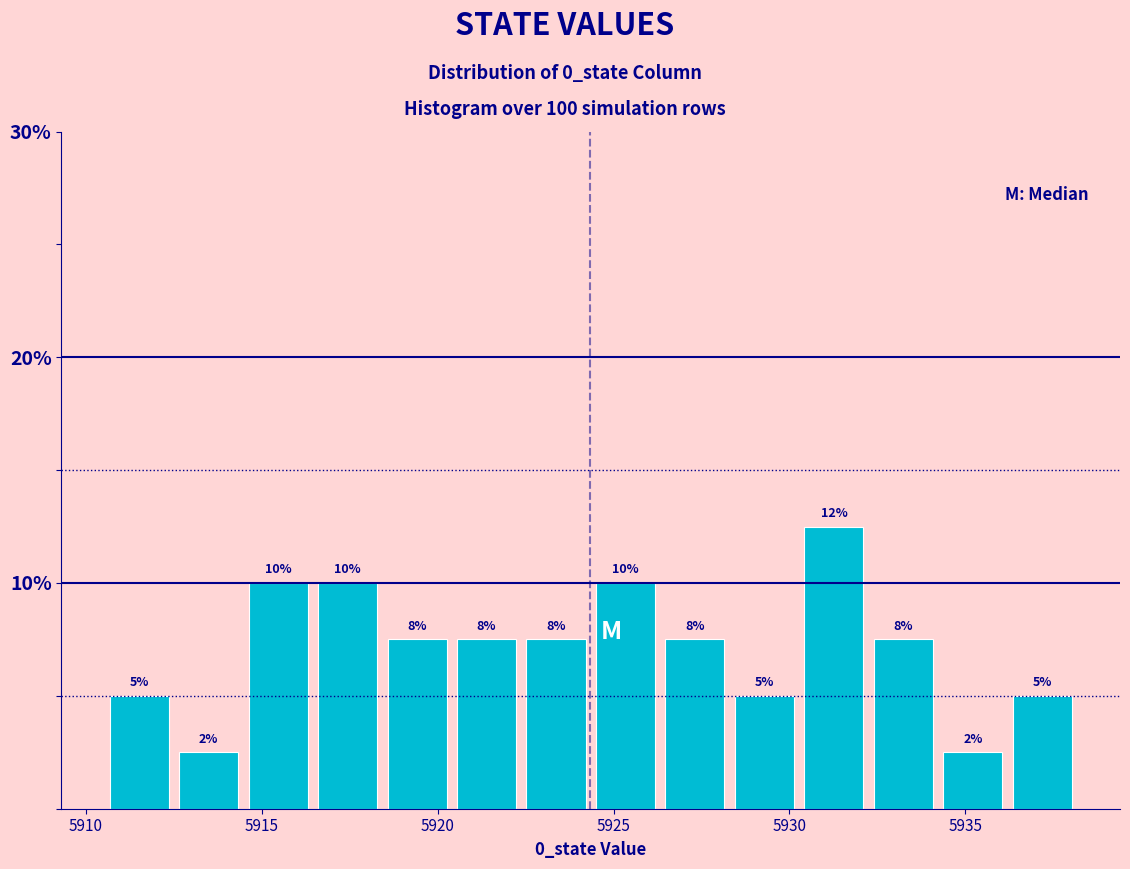

Read against the x-axis, roughly where is the centre of the tallest bar?

5931.5